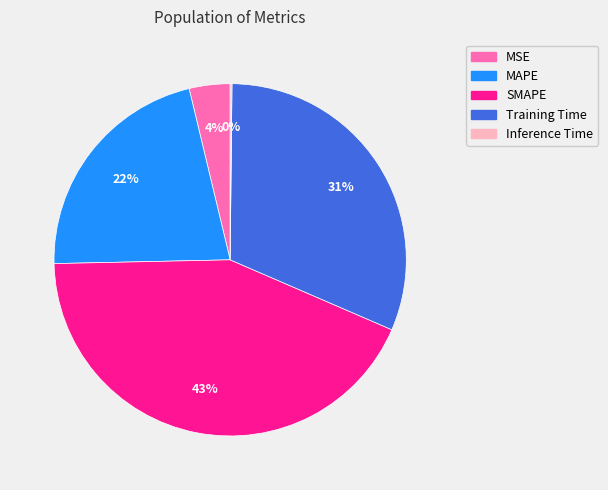

Which slice is the largest?

SMAPE